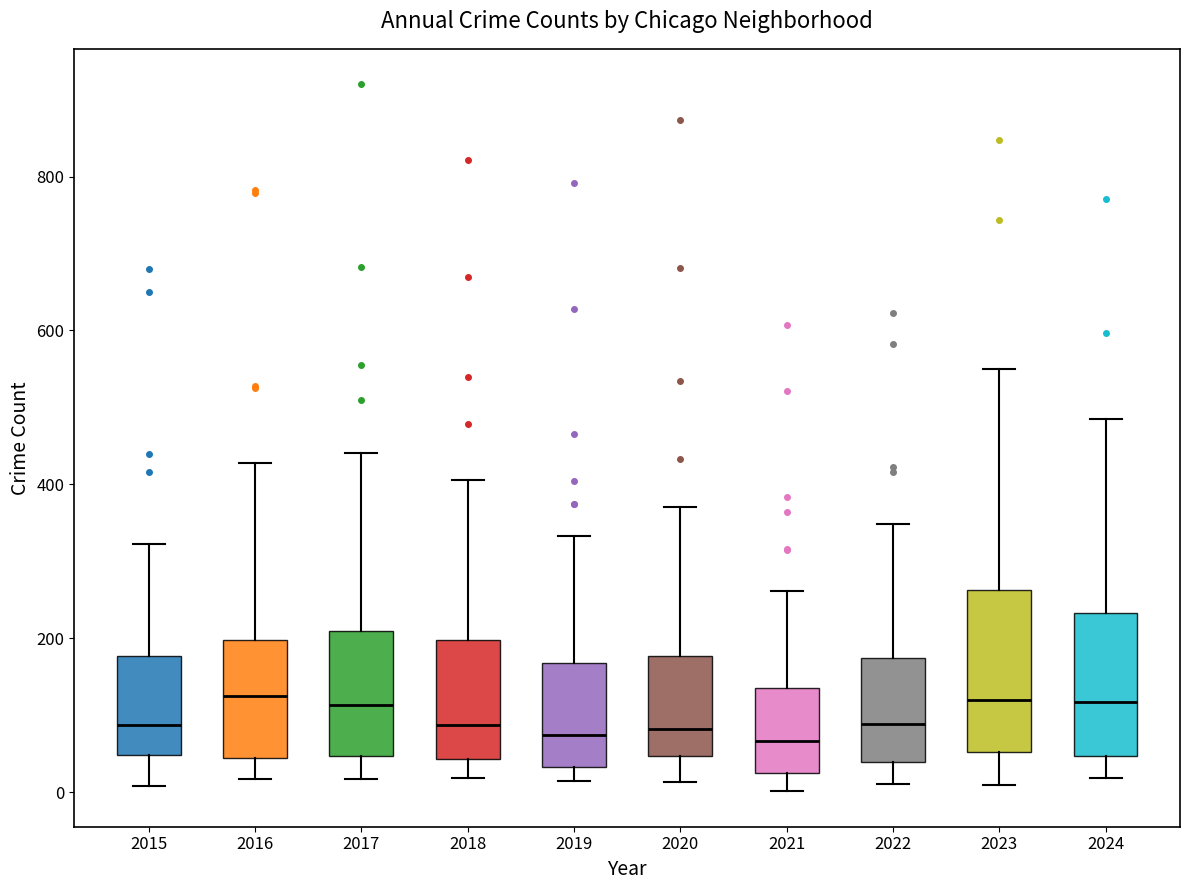

Where does the upper whisker of the box at x = 2020 end on the y-axis? The values are not printed on the chart, so give them approximately, as read against the axis.

380